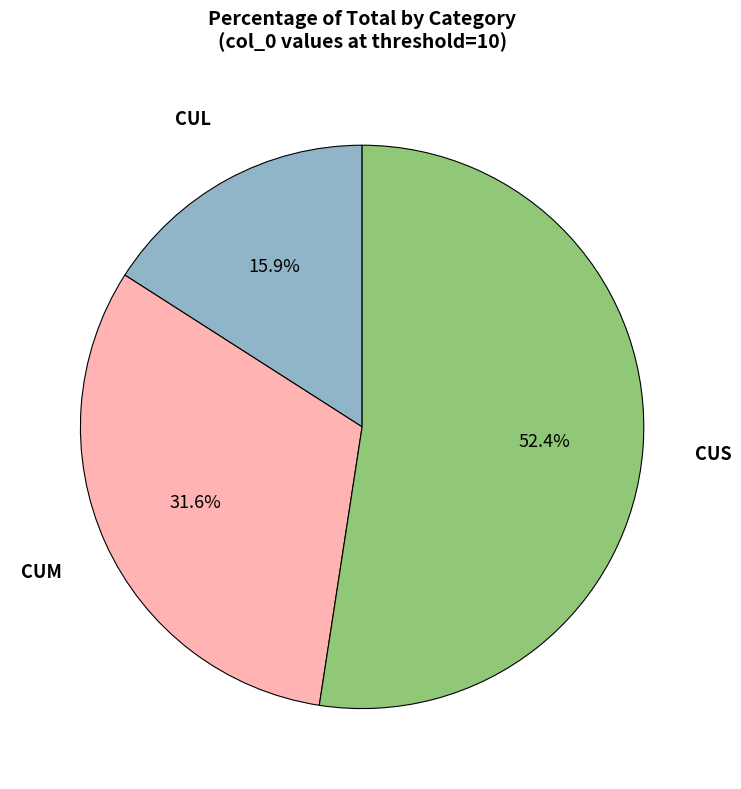

Does any single category account for the majority?

Yes